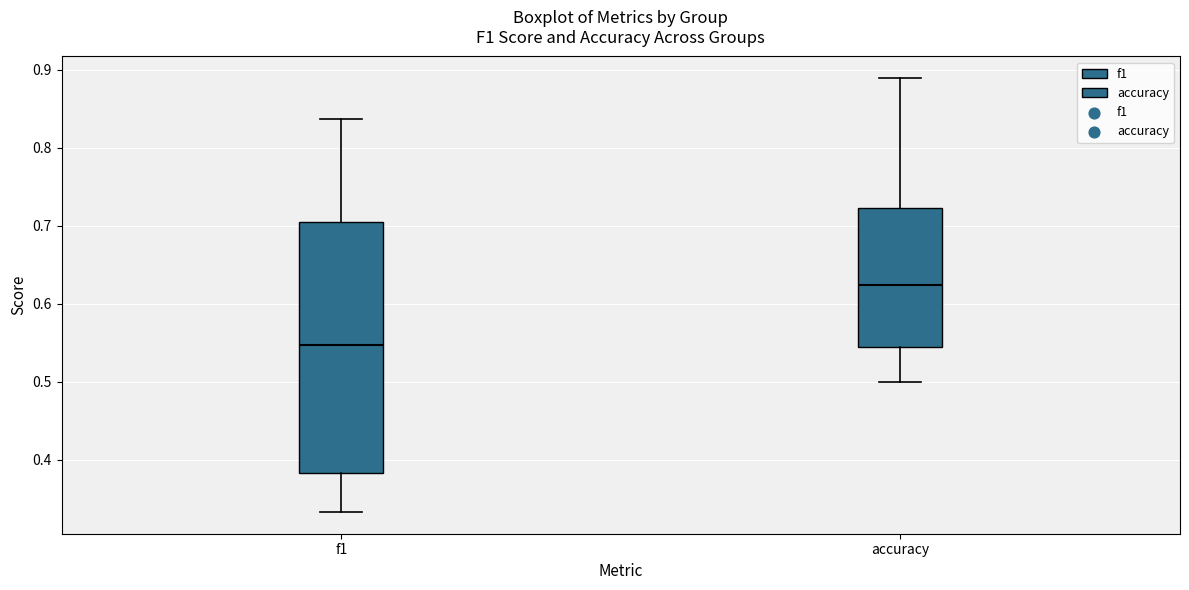

Comparing the boxes themselves (not the whiskers), which one is the tallest?

f1